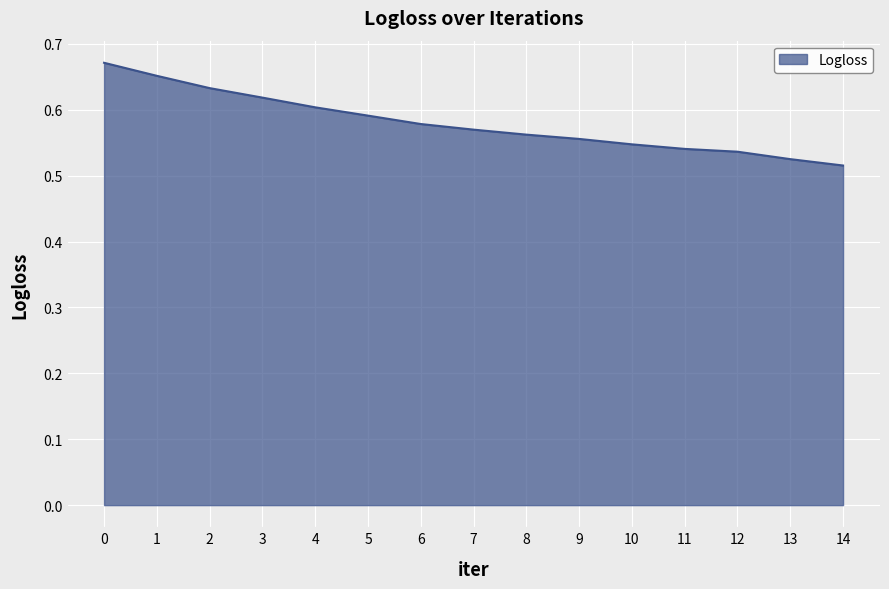

True or false: the data shows 0.9 at 11.

False